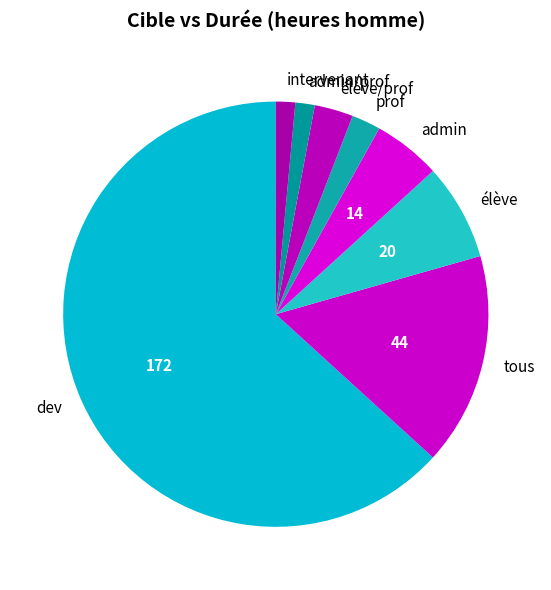

How many segments does this pie chart have?

8